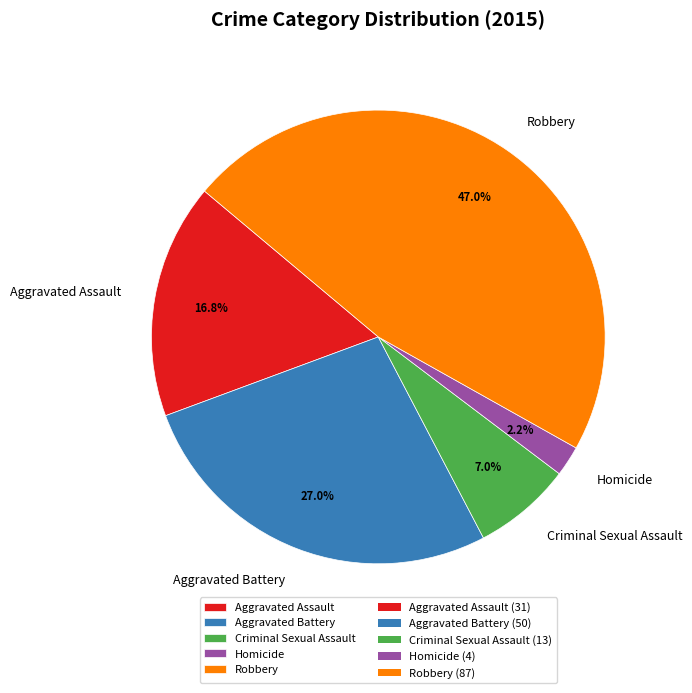

How many slices are in this pie chart?

5